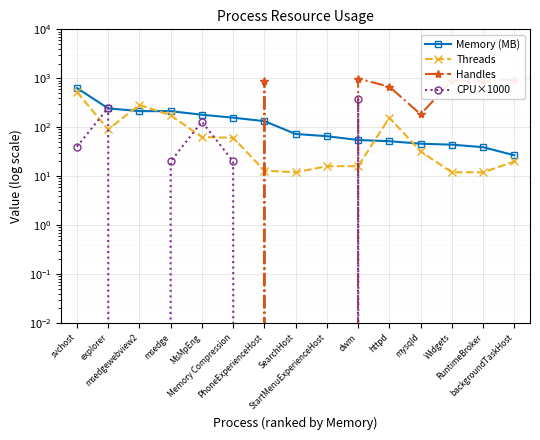

What is the approximate value of Threads at Memory Compression?

61.0